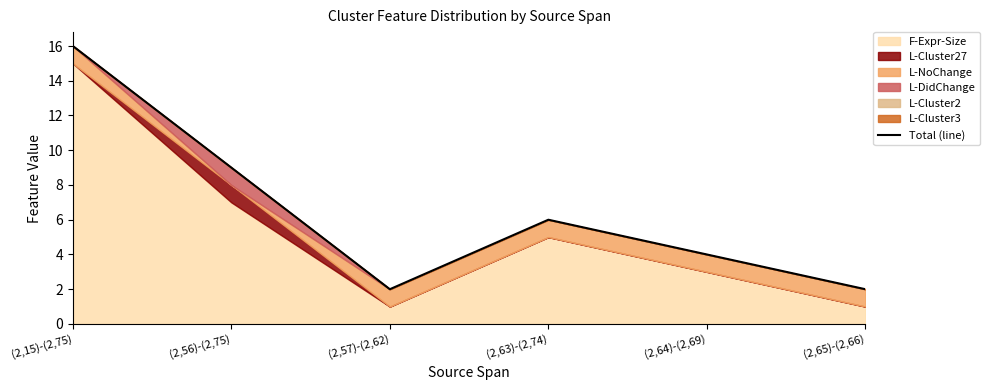

How many interior local valleys (lower than both neighbors) does the data have?

1